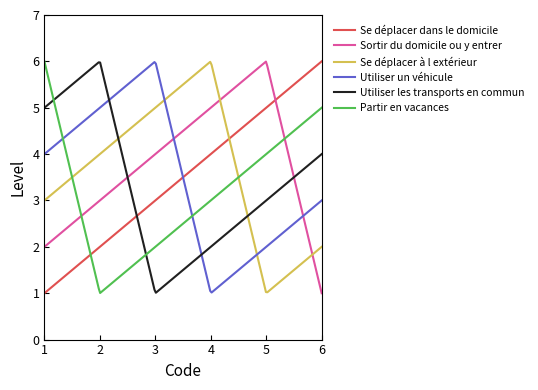

What is the maximum value for Se déplacer à l extérieur?

6.0